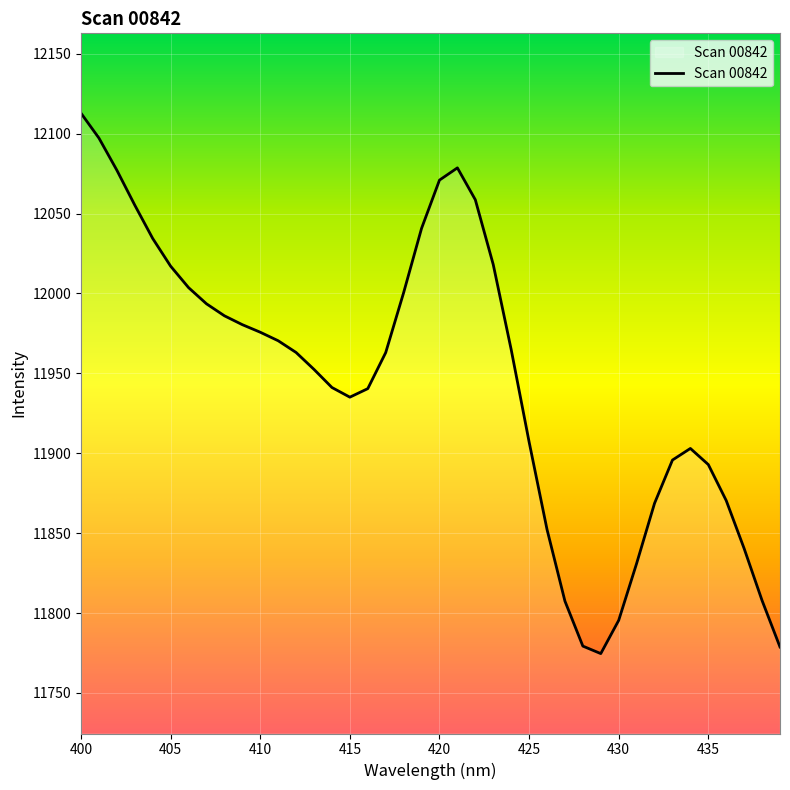

What is the maximum value shown in the chart?

12112.8